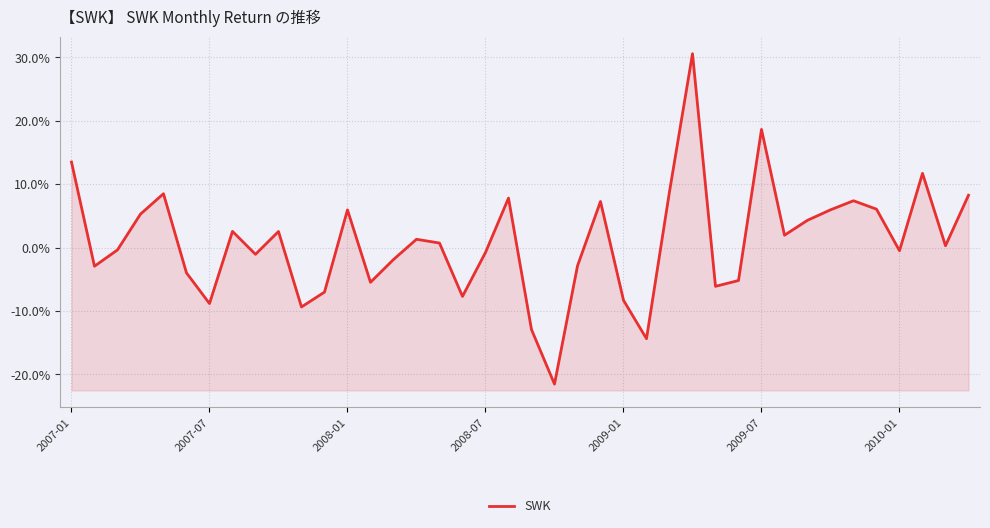

The value at 8 is -0.0. True or false?

False